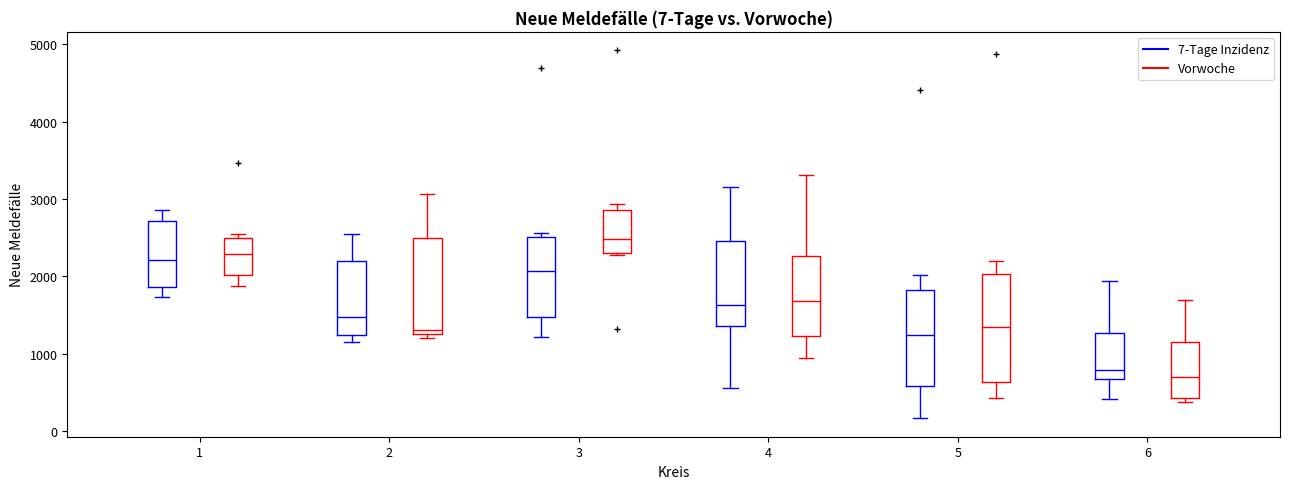

Comparing the boxes themselves (not the whiskers), which one is the tallest?

5 (Vorwoche)